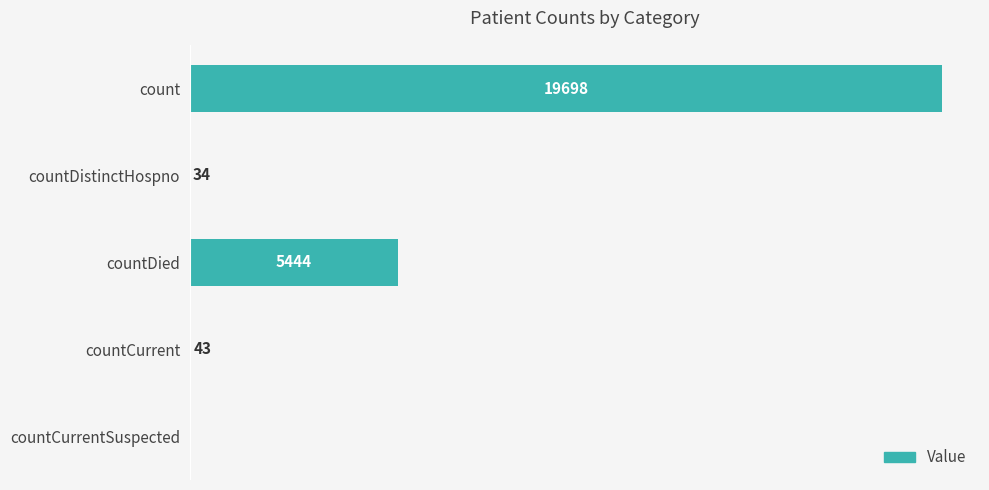

Between countDied and count, which is larger?

count